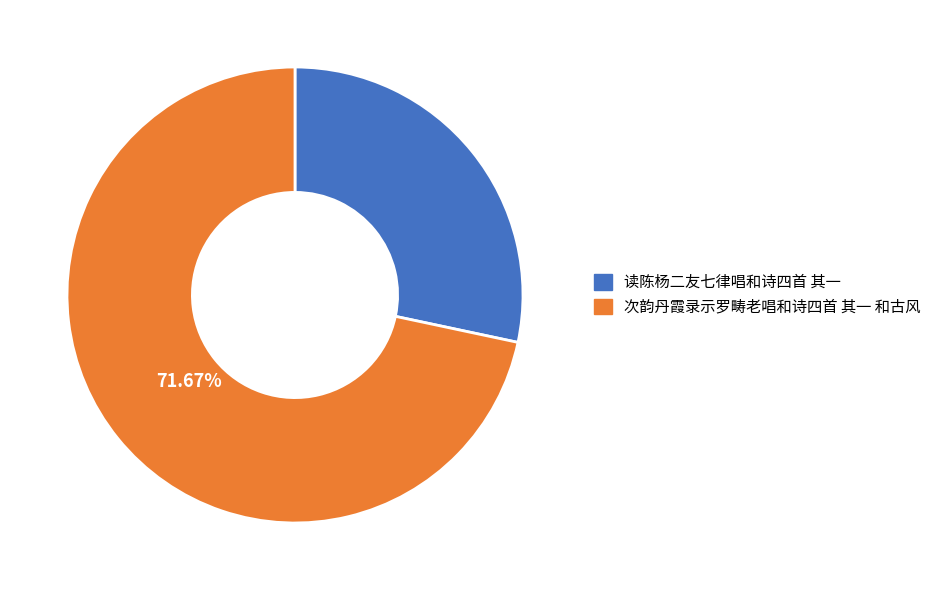

To the nearest percent, what is the difference between the largest and smallest slice percentages?

43%